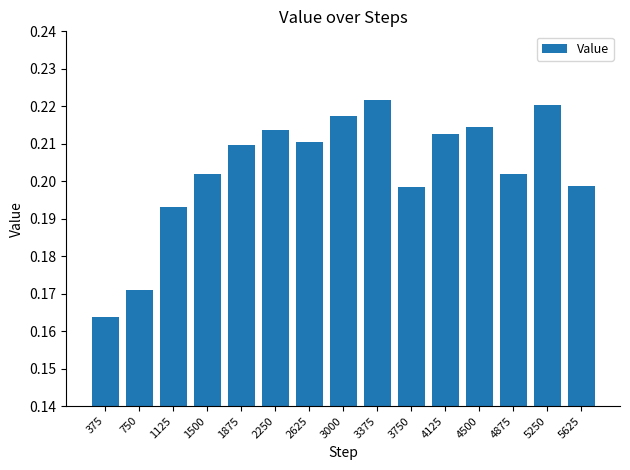

At which category does the chart reach its minimum across all series?

375